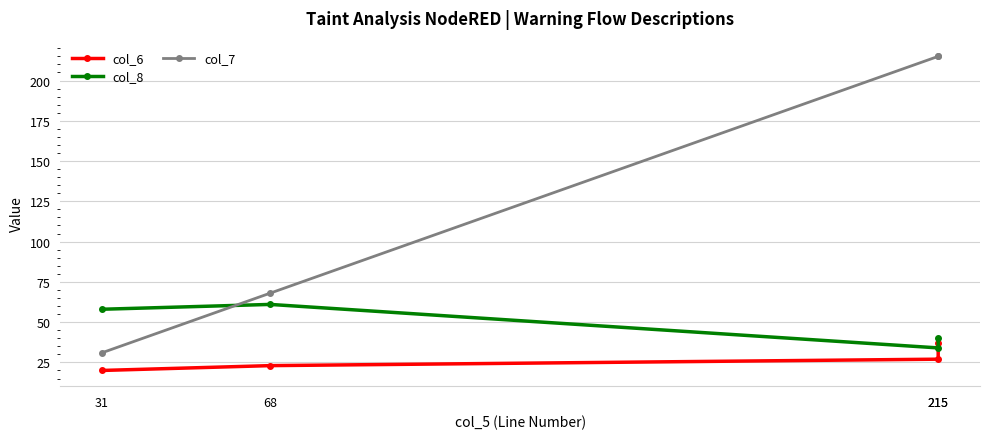

What is the difference between the maximum and minimum values in the col_8 series?

27